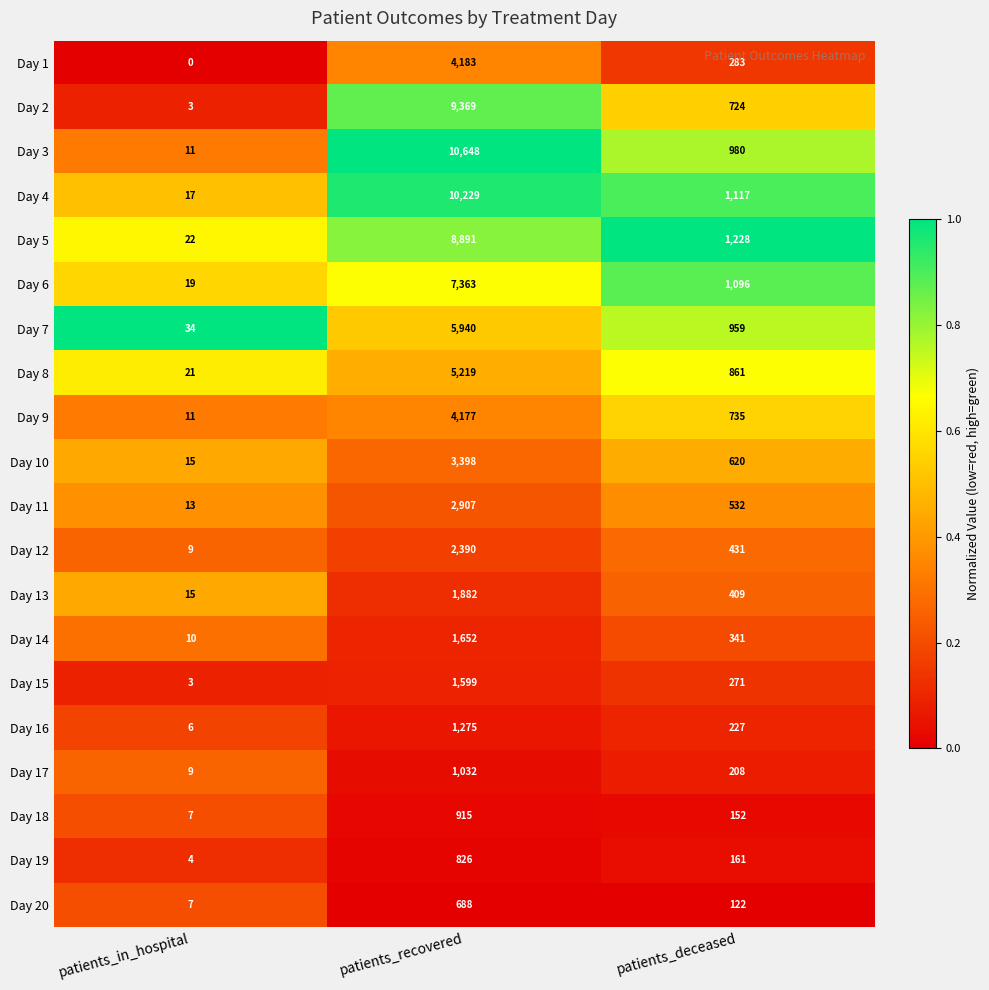

What is the spread (max minus min) of values at patients_in_hospital?

34